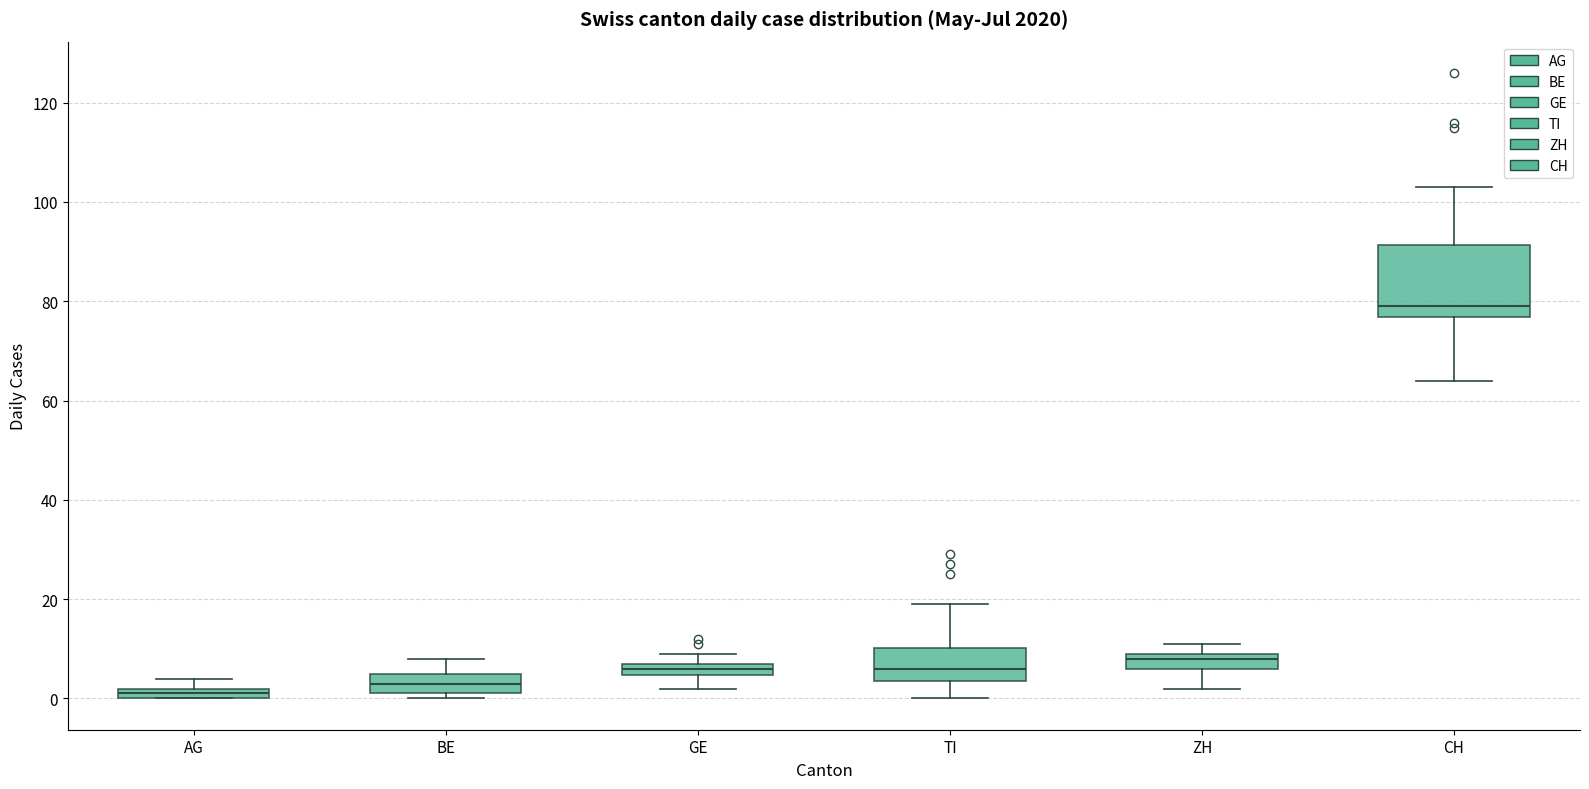

Which box's median line is the lowest?

AG